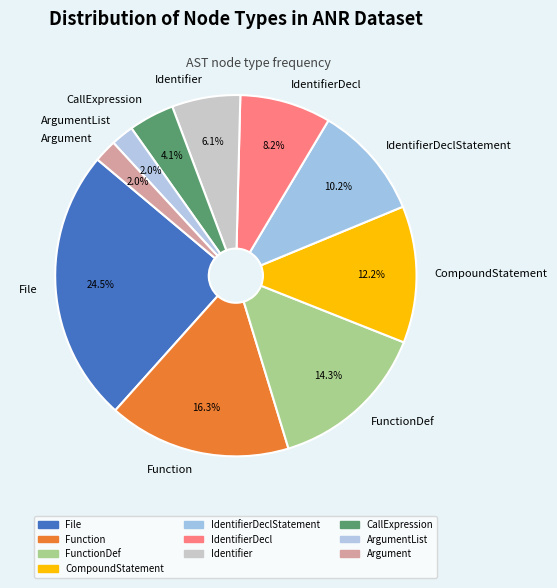

Combined, what portion of the pie is Function and FunctionDef?

30.6%